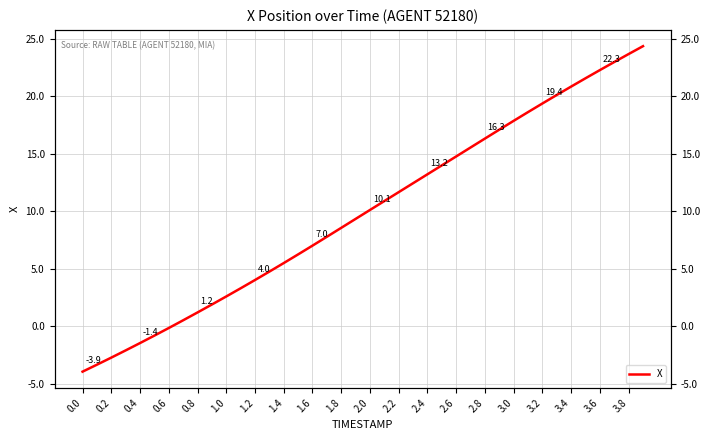

What is the sum of all values?

396.2